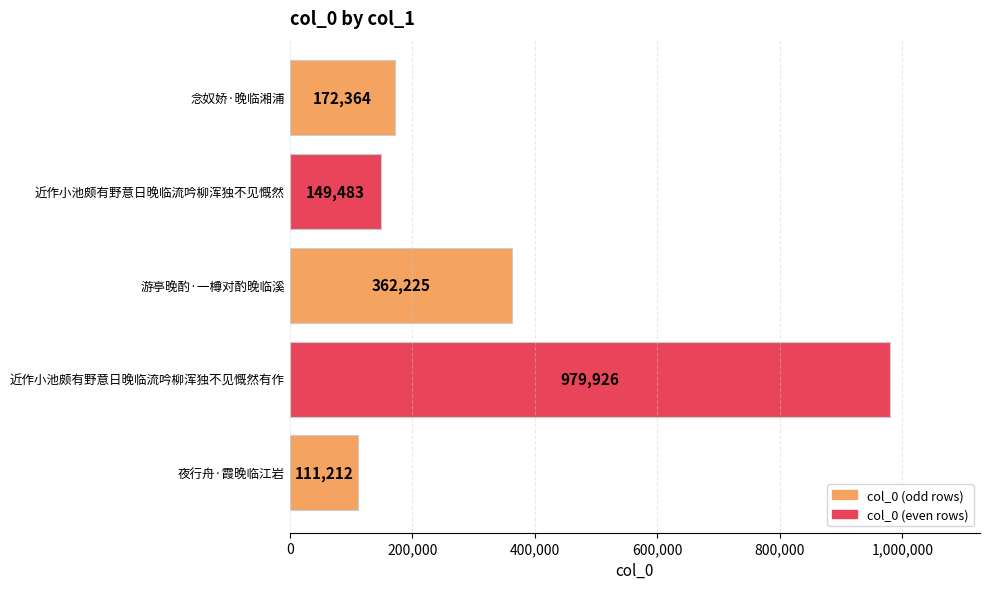

What is the label of the 1st bar from the top?

念奴娇·晚临湘浦